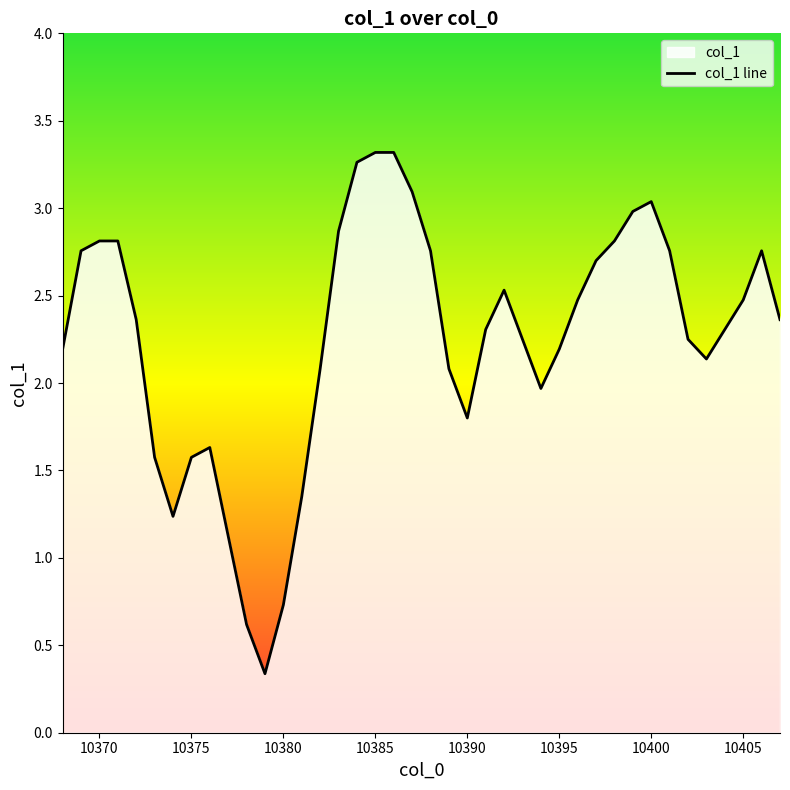

The chart shows a value of 1.6 at 10375. True or false?

True